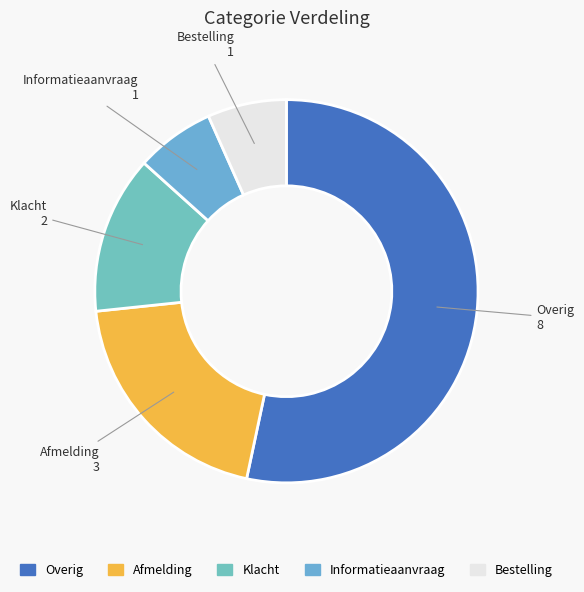

Is it true that Afmelding is 34% of the pie?

False